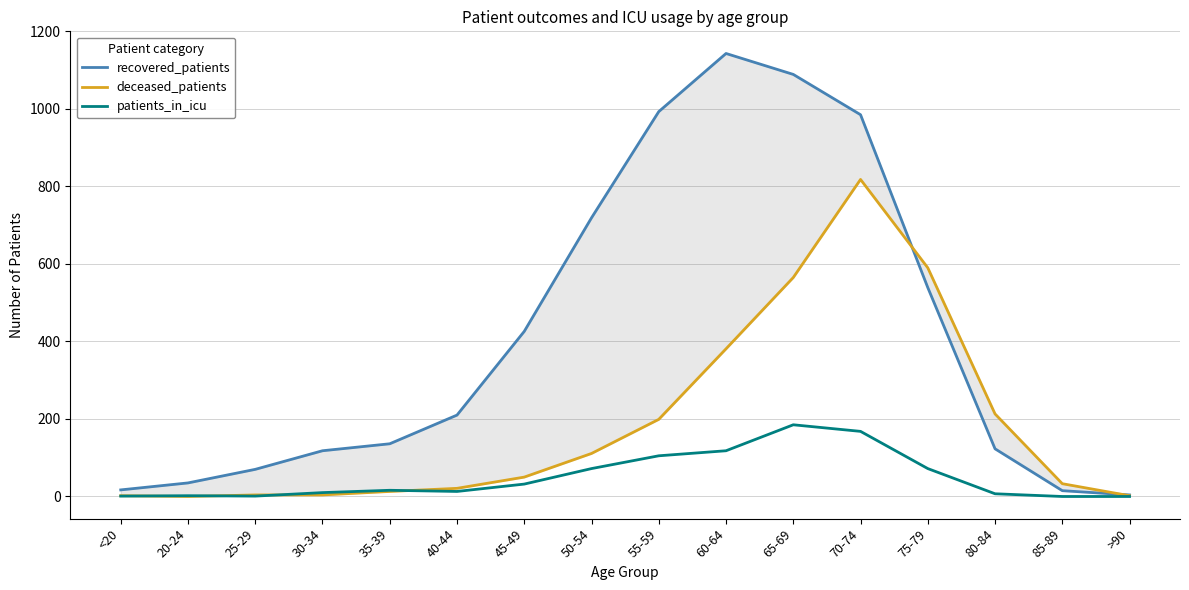

What is the label of the 16th point from the right?

<20